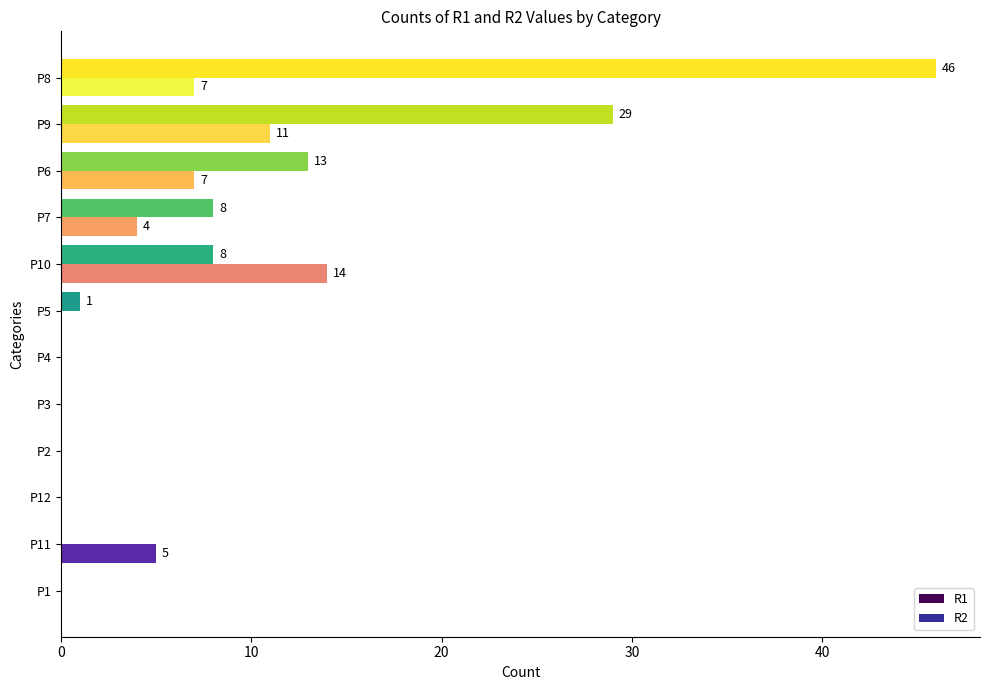

What is the sum of all R1 values?

105